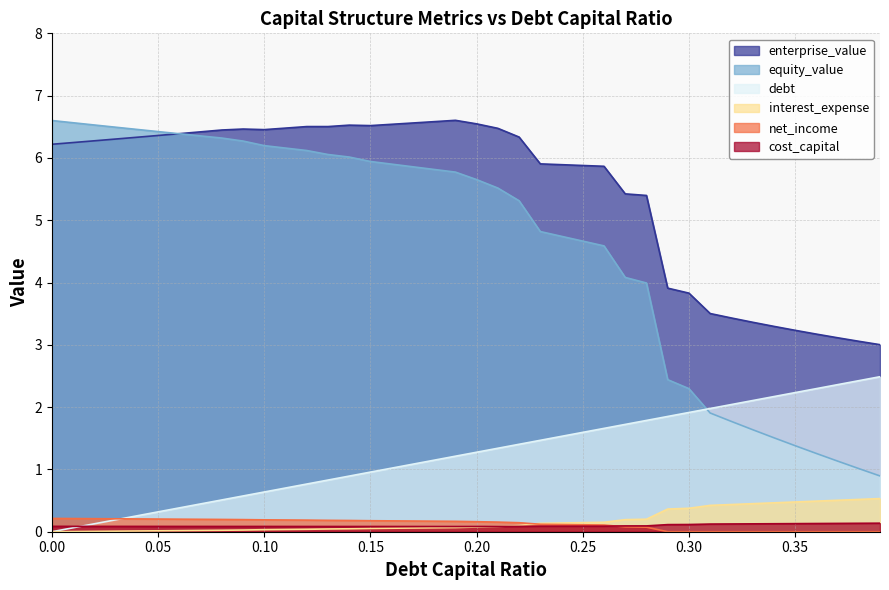

True or false: equity_value has a value of 6.3 at 0.09.

True